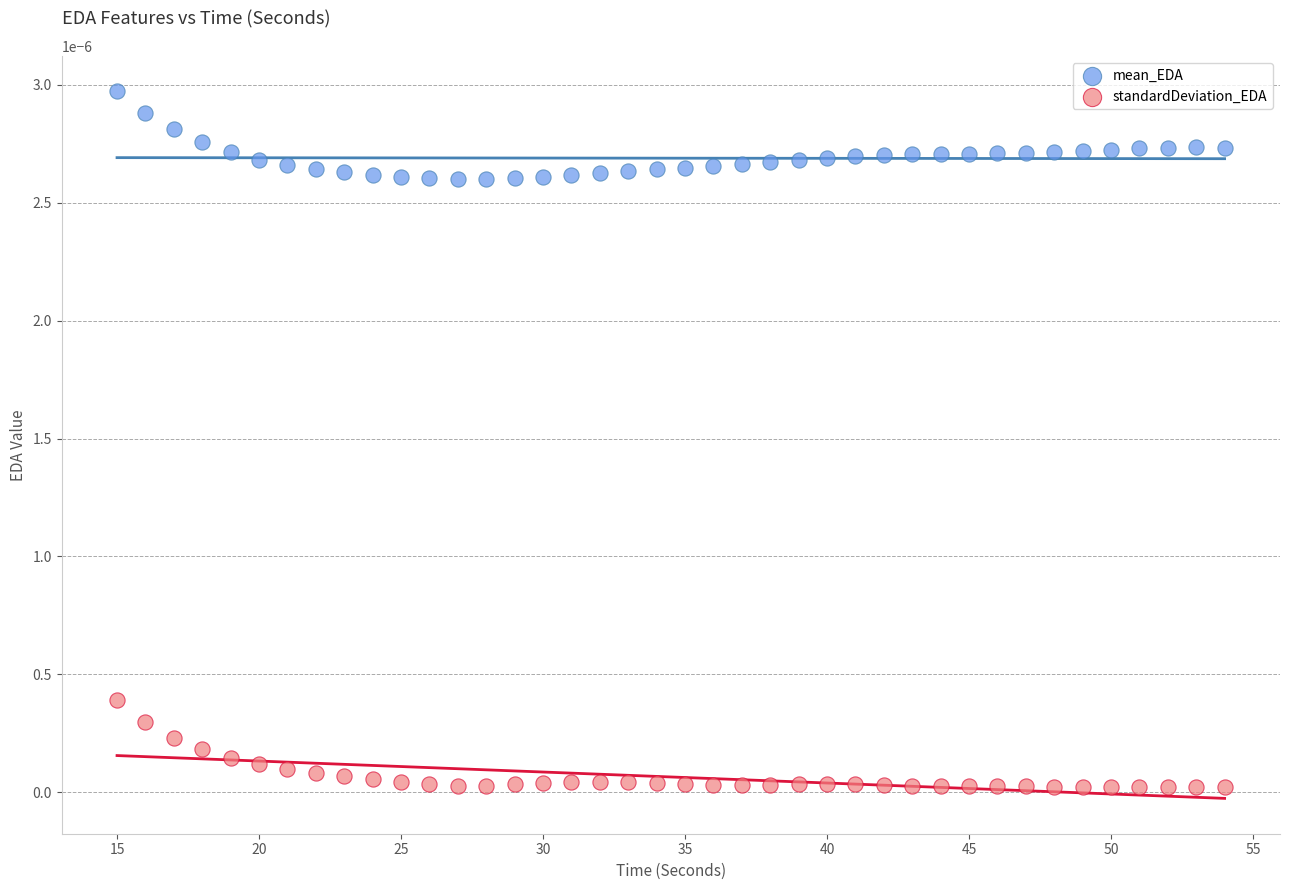

Which series contains the lowest Y value?

standardDeviation_EDA